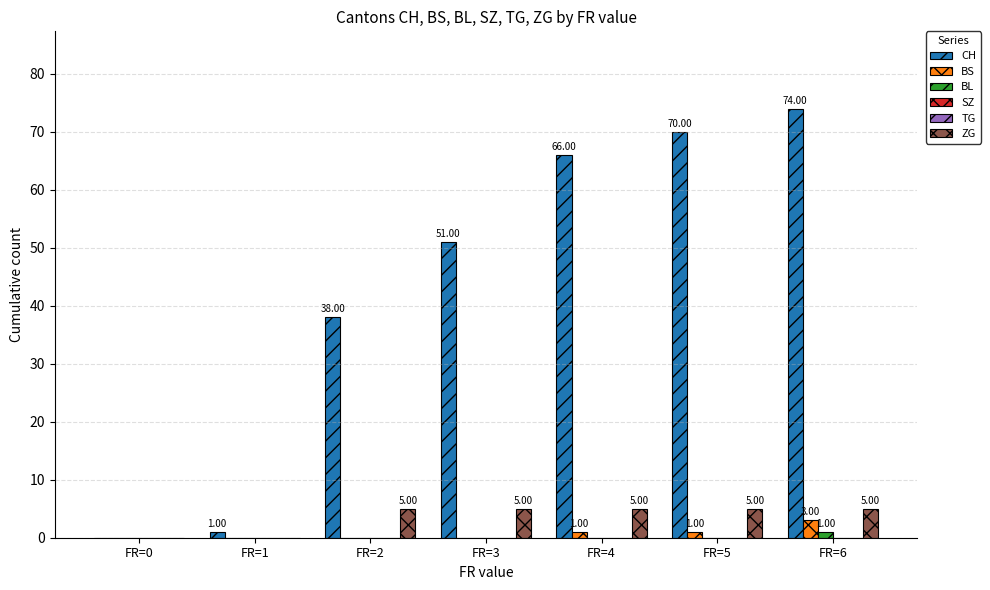

Count the number of categories in the chart.

7